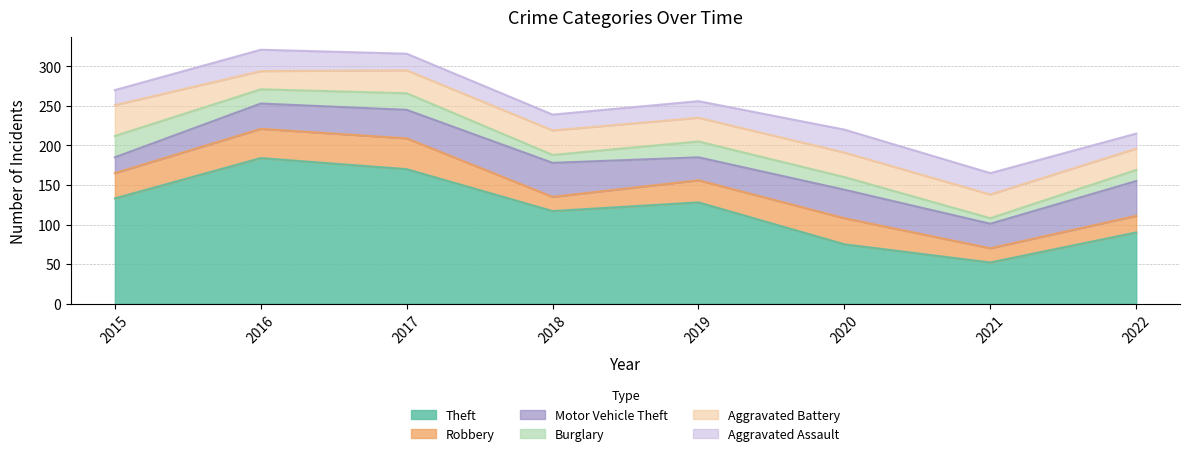

Between 2015 and 2021, which is larger?

2015